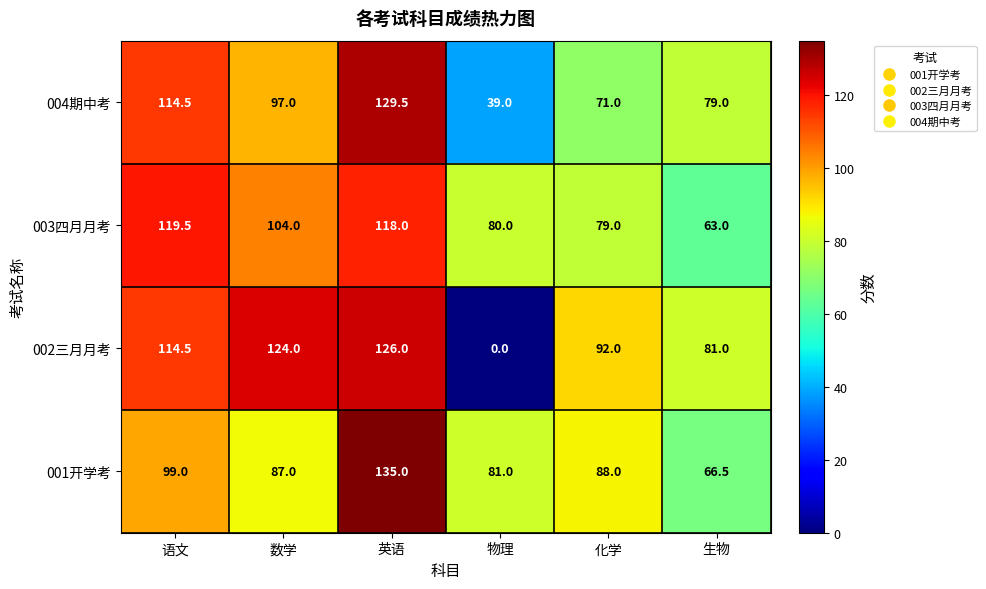

What is the maximum value shown in the chart?

135.0